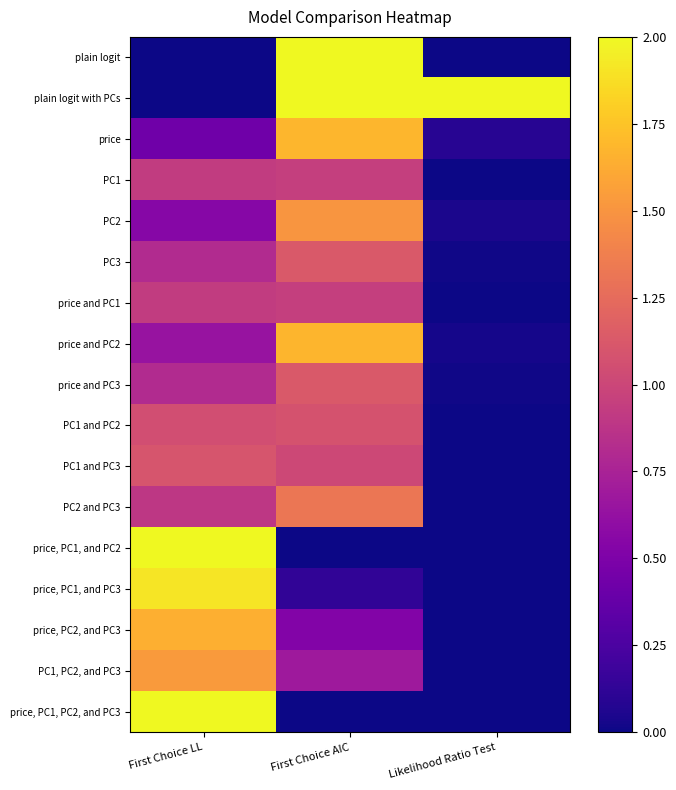

Reading right to left, list all the values displayed in this chart.

plain logit: Likelihood Ratio Test=0.0	First Choice AIC=2.0	First Choice LL=0.0
plain logit with PCs: Likelihood Ratio Test=2.0	First Choice AIC=2.0	First Choice LL=0.0
price: Likelihood Ratio Test=0.1	First Choice AIC=1.7	First Choice LL=0.4
PC1: Likelihood Ratio Test=0.0	First Choice AIC=1.0	First Choice LL=0.9
PC2: Likelihood Ratio Test=0.0	First Choice AIC=1.5	First Choice LL=0.5
PC3: Likelihood Ratio Test=0.0	First Choice AIC=1.1	First Choice LL=0.8
price and PC1: Likelihood Ratio Test=0.0	First Choice AIC=1.0	First Choice LL=0.9
price and PC2: Likelihood Ratio Test=0.0	First Choice AIC=1.7	First Choice LL=0.6
price and PC3: Likelihood Ratio Test=0.0	First Choice AIC=1.1	First Choice LL=0.8
PC1 and PC2: Likelihood Ratio Test=0.0	First Choice AIC=1.1	First Choice LL=1.0
PC1 and PC3: Likelihood Ratio Test=0.0	First Choice AIC=1.0	First Choice LL=1.1
PC2 and PC3: Likelihood Ratio Test=0.0	First Choice AIC=1.3	First Choice LL=0.9
price, PC1, and PC2: Likelihood Ratio Test=0.0	First Choice AIC=0.0	First Choice LL=2.0
price, PC1, and PC3: Likelihood Ratio Test=0.0	First Choice AIC=0.1	First Choice LL=1.9
price, PC2, and PC3: Likelihood Ratio Test=0.0	First Choice AIC=0.5	First Choice LL=1.6
PC1, PC2, and PC3: Likelihood Ratio Test=0.0	First Choice AIC=0.7	First Choice LL=1.5
price, PC1, PC2, and PC3: Likelihood Ratio Test=0.0	First Choice AIC=0.0	First Choice LL=2.0